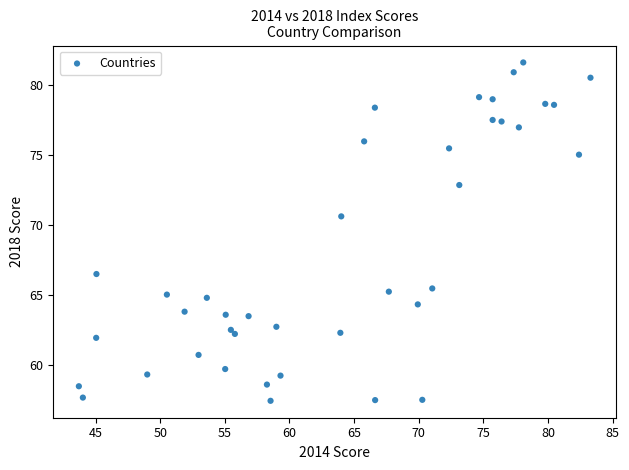

What Y value in the scatter plot is closest to 69?

70.6